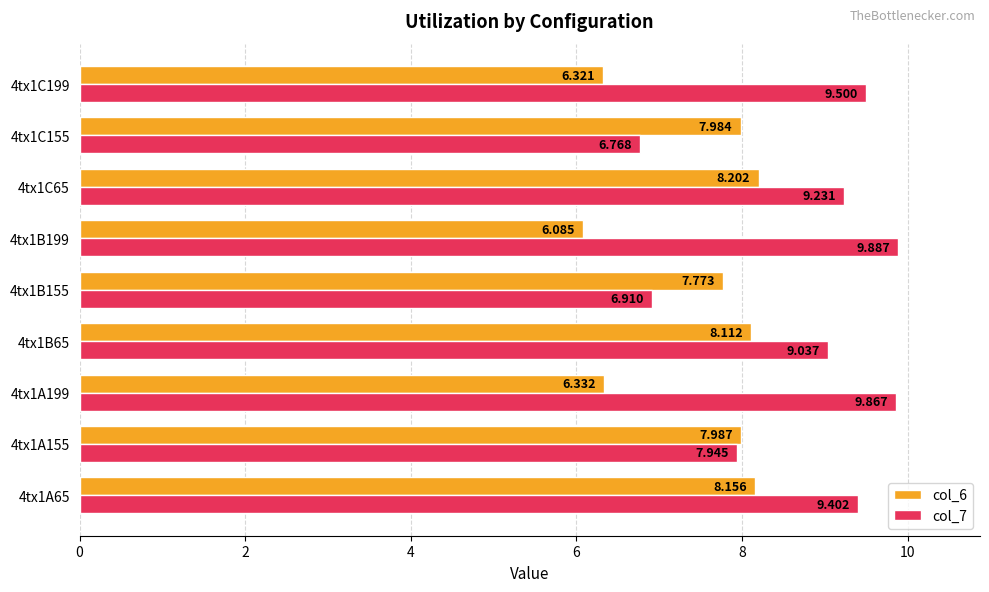

Is the value of col_7 at 4tx1B199 greater than the value of col_6 at 4tx1C65?

Yes